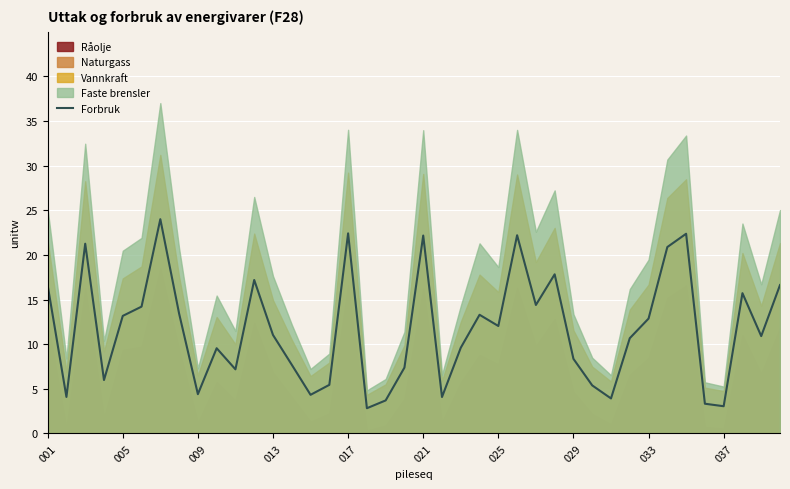

What is the minimum value for Forbruk?

2.8